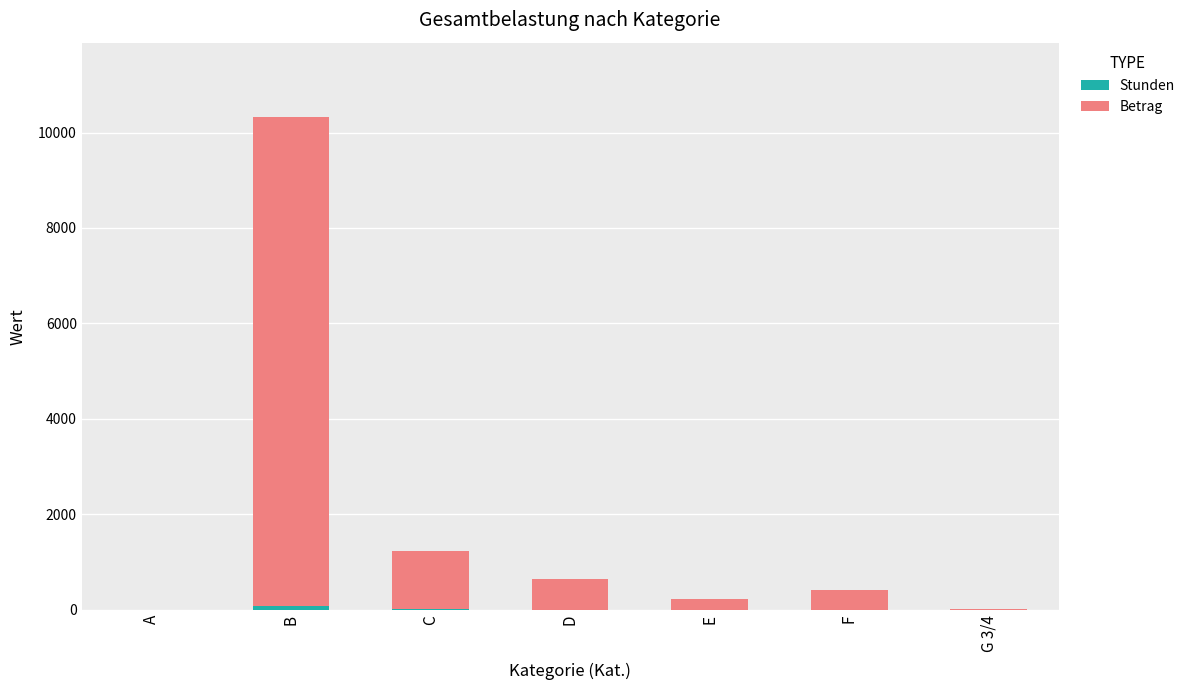

At which category is the sum across all series the highest?

B